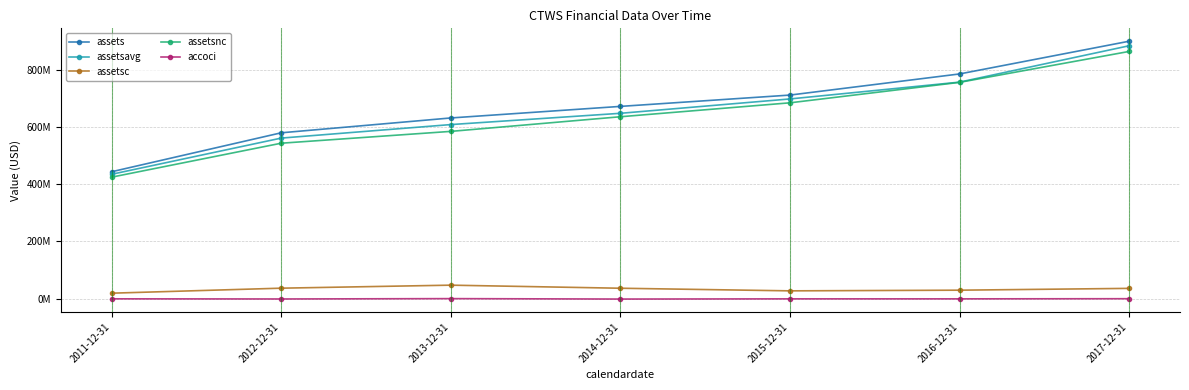

Between 2013-12-31 and 2016-12-31, which is larger?

2016-12-31